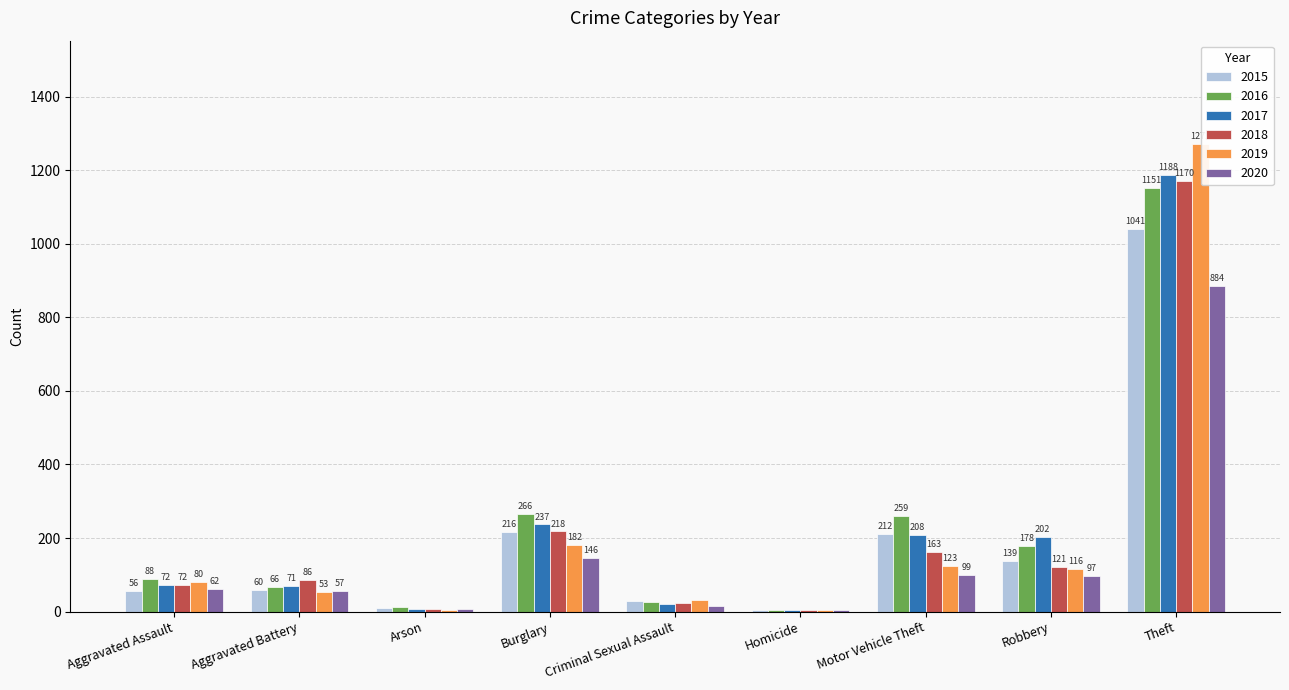

Which series changed the most between Aggravated Battery and Homicide?

2018